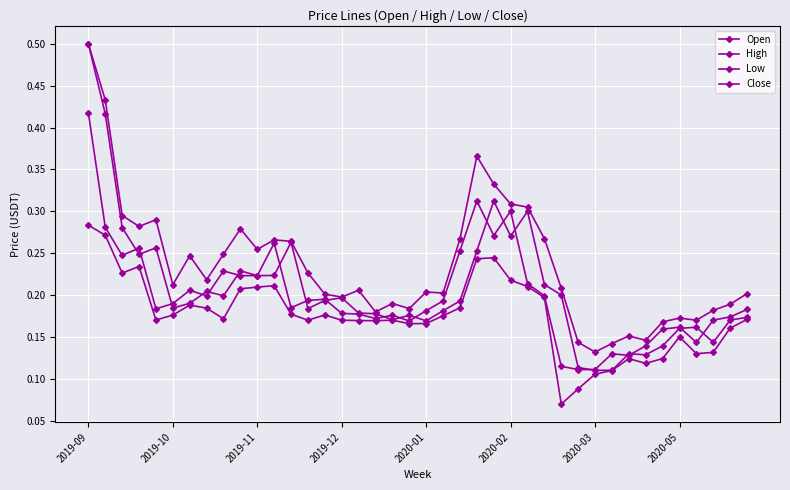

In High, how many points are lower than both neighbors (excluding endpoints)?

11